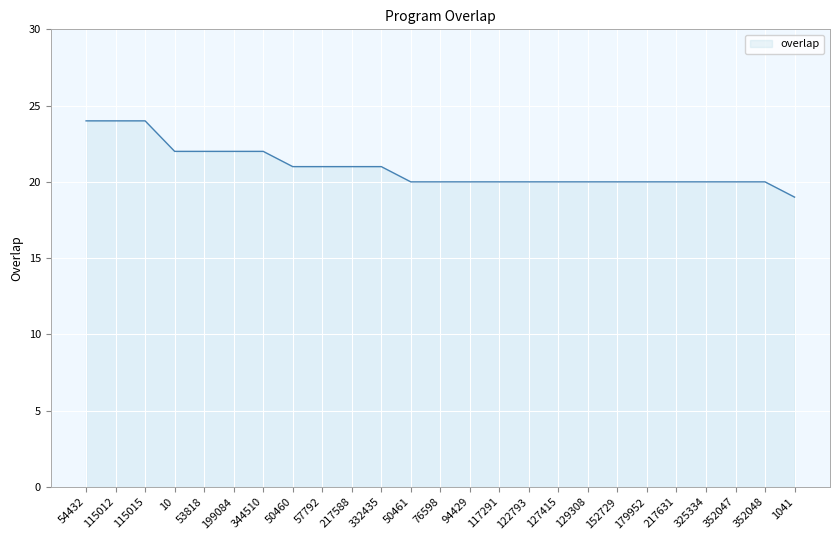

What is the change in value from 115012 to 179952?

-4